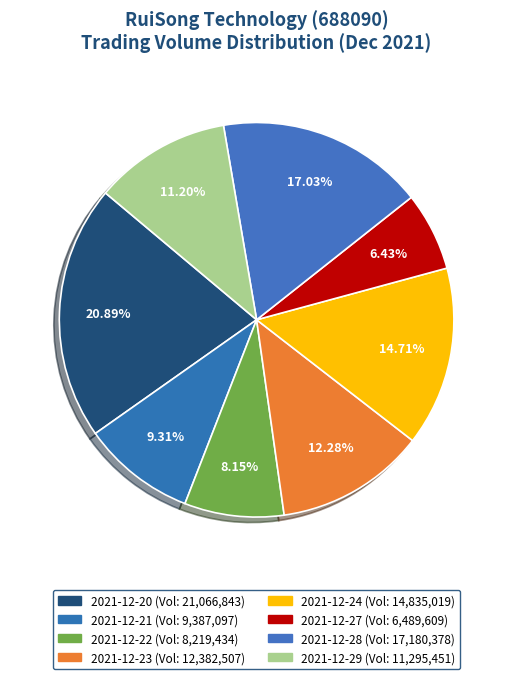

Count the number of slices in the pie.

8